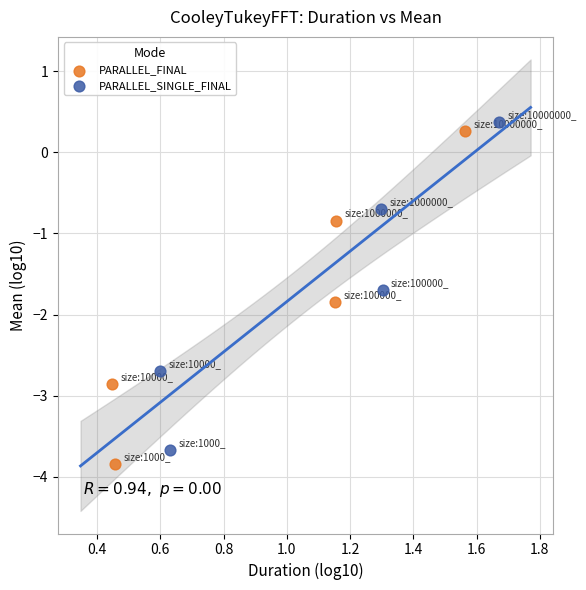

Which series has the widest spread of Y values?

PARALLEL_FINAL